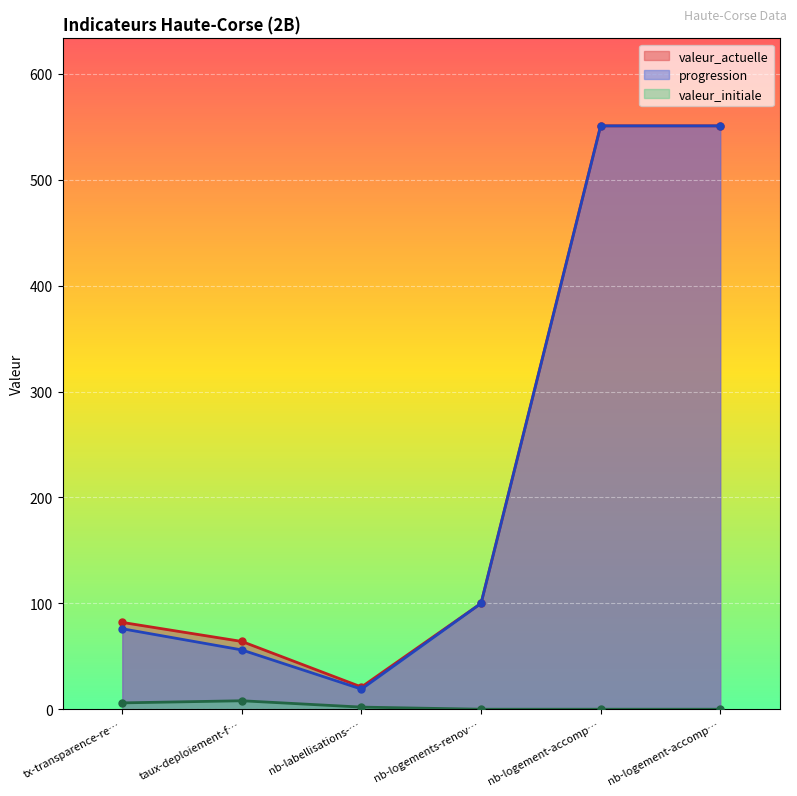

List the labels in order of valeur_actuelle value, smallest first.

nb-labellisations-…, taux-deploiement-f…, tx-transparence-re…, nb-logements-renov…, nb-logement-accomp…, nb-logement-accomp…